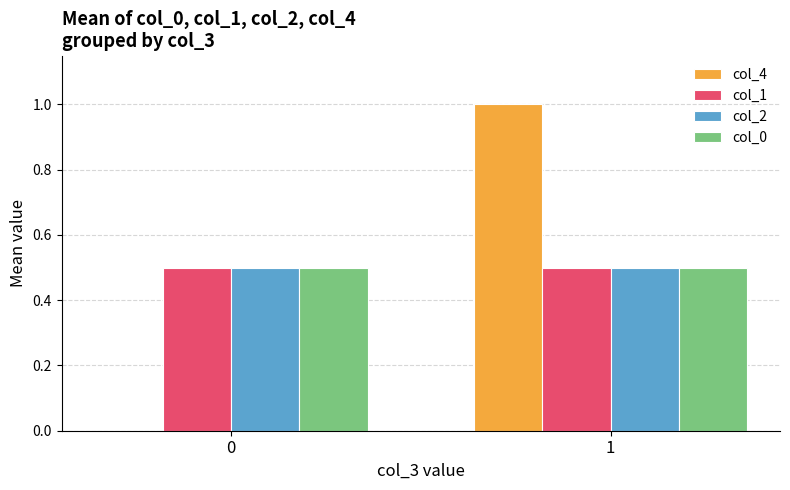

Count the number of categories in the chart.

2